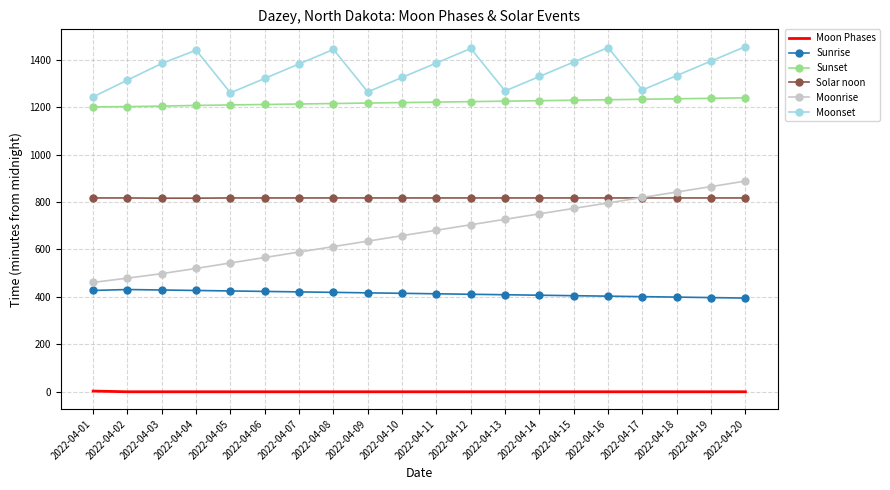

At how many categories does at least one series exceed 814?

20